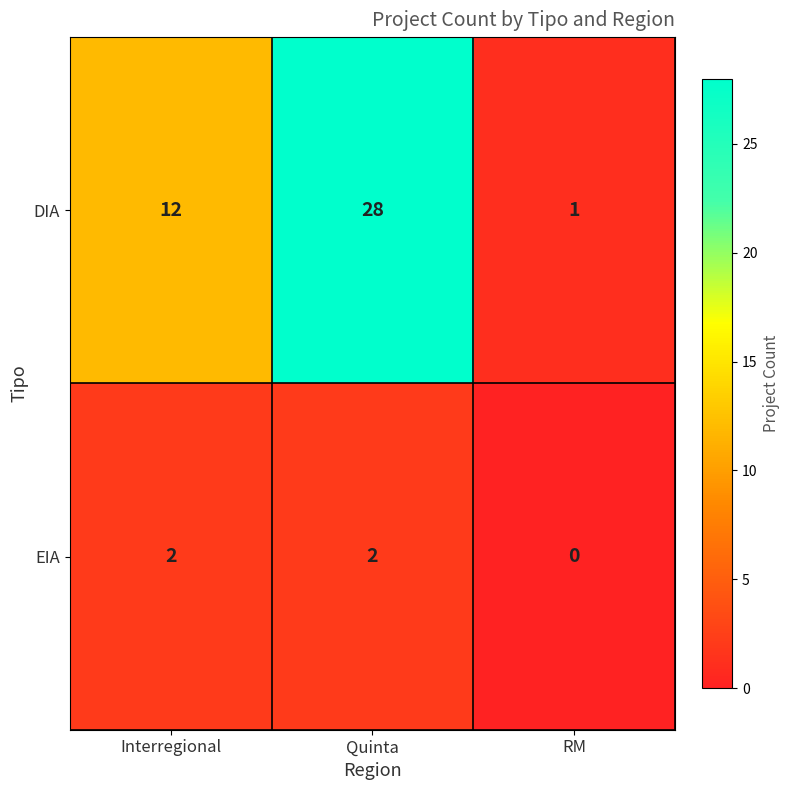

Reading right to left, list all the values displayed in this chart.

DIA: RM=1	Quinta=28	Interregional=12
EIA: RM=0	Quinta=2	Interregional=2